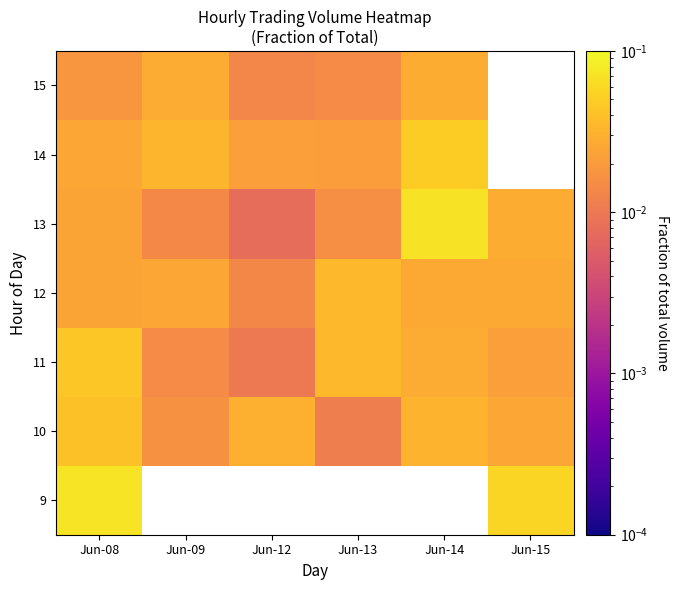

What is the sum of the 11 values at Jun-13 and Jun-15?

0.1